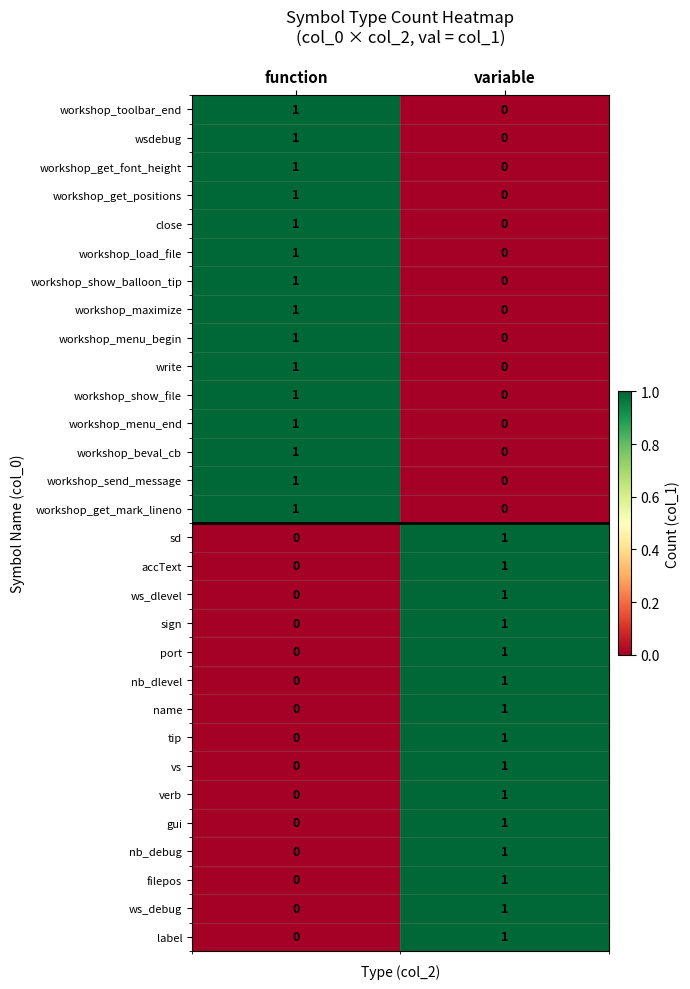

Is it true that vs equals 2 at variable?

False